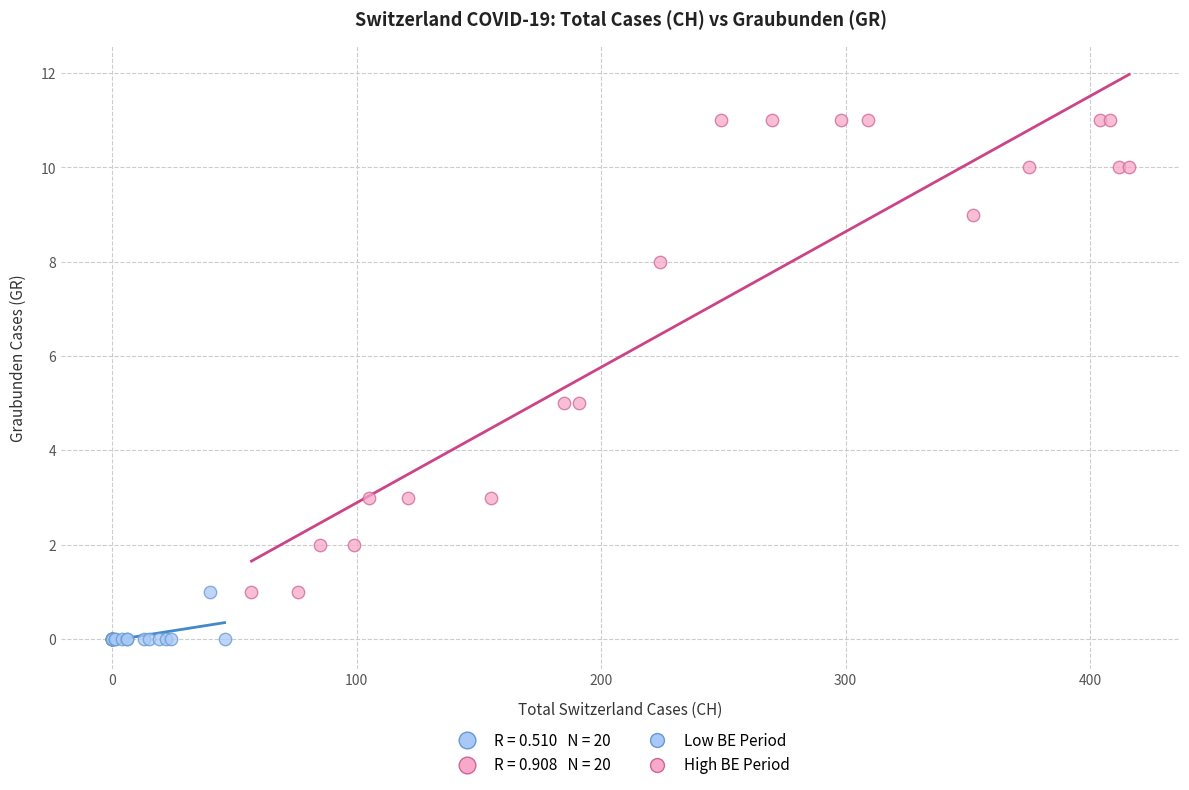

Which series reaches the maximum Y coordinate?

High BE Period